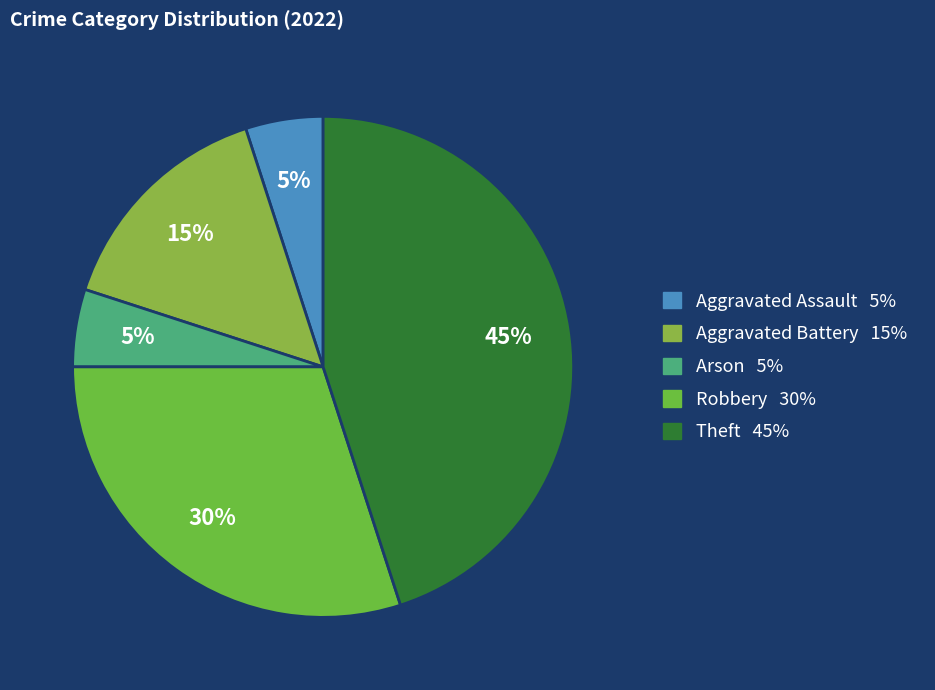

Does any single category account for the majority?

No